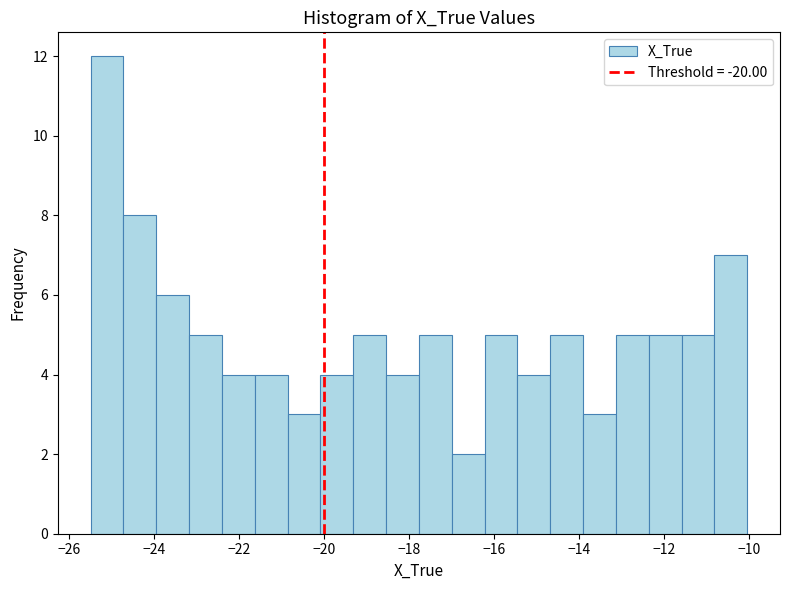

Around what value on the x-axis is the tallest bar? Give the approximate position of its centre, as read against the axis.

-25.2